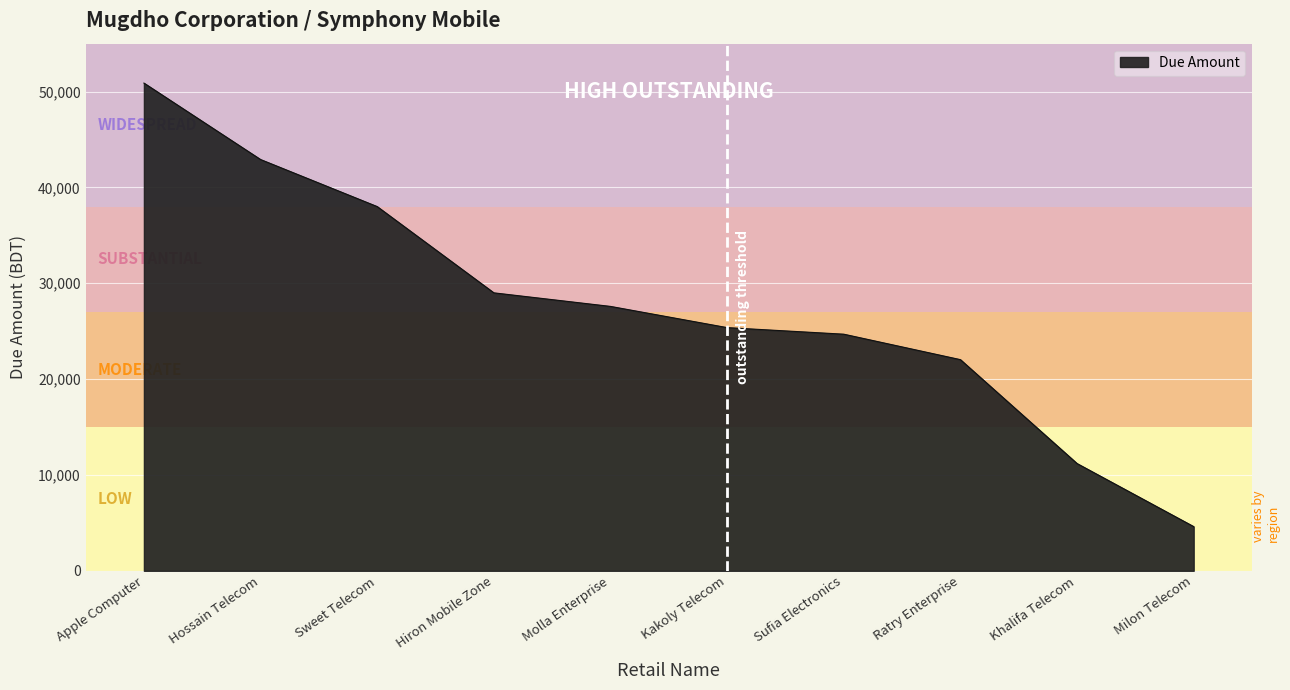

Reading right to left, extract all data points from this chart.

4610	11190	22030	24686	25372	27585	29000	38000	42910	50888